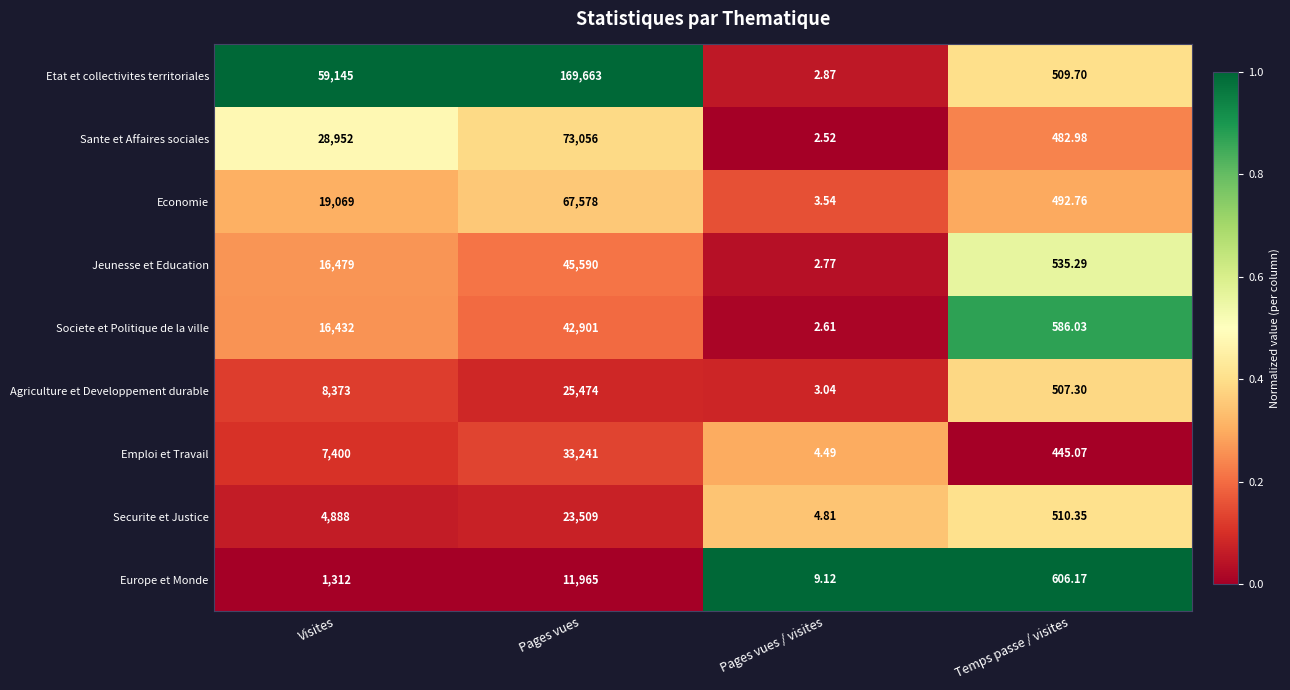

At which label is Agriculture et Developpement durable closest to 12738?

Visites